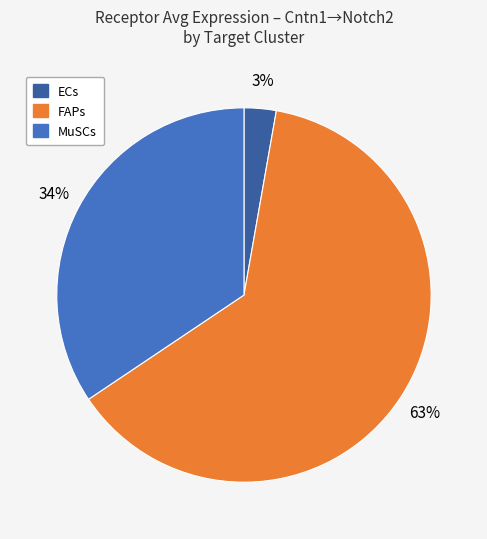

To the nearest percent, what is the combined percentage of MuSCs and ECs?

37%